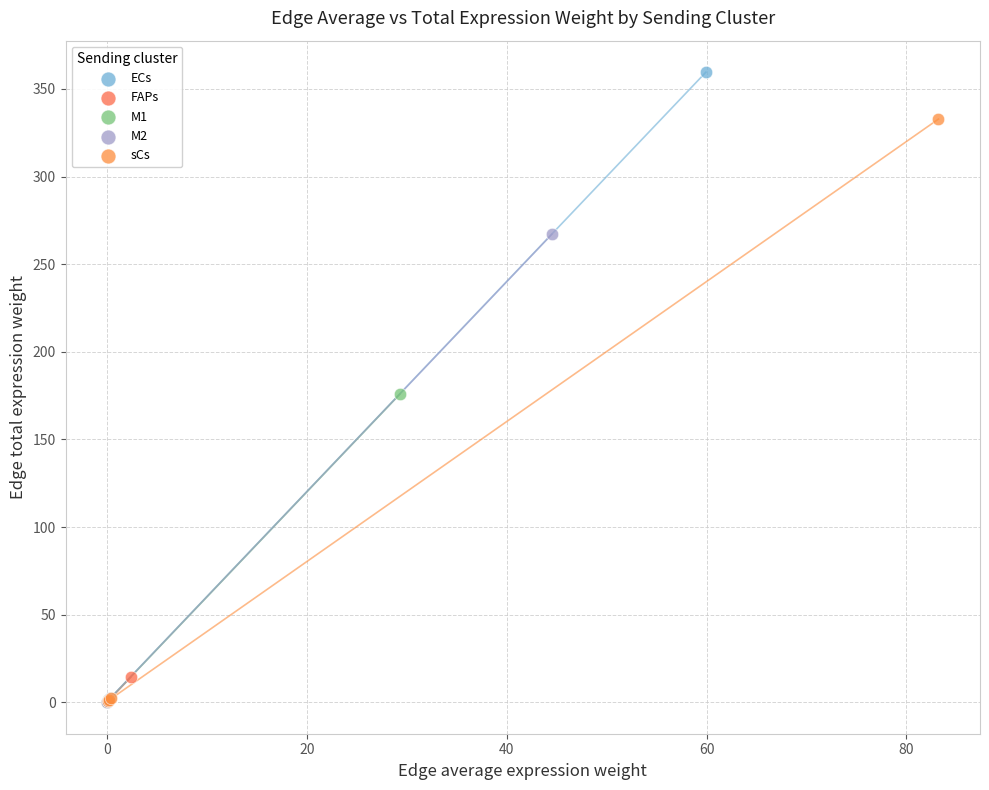

What are all the series names shown in the legend?

ECs, FAPs, M1, M2, sCs